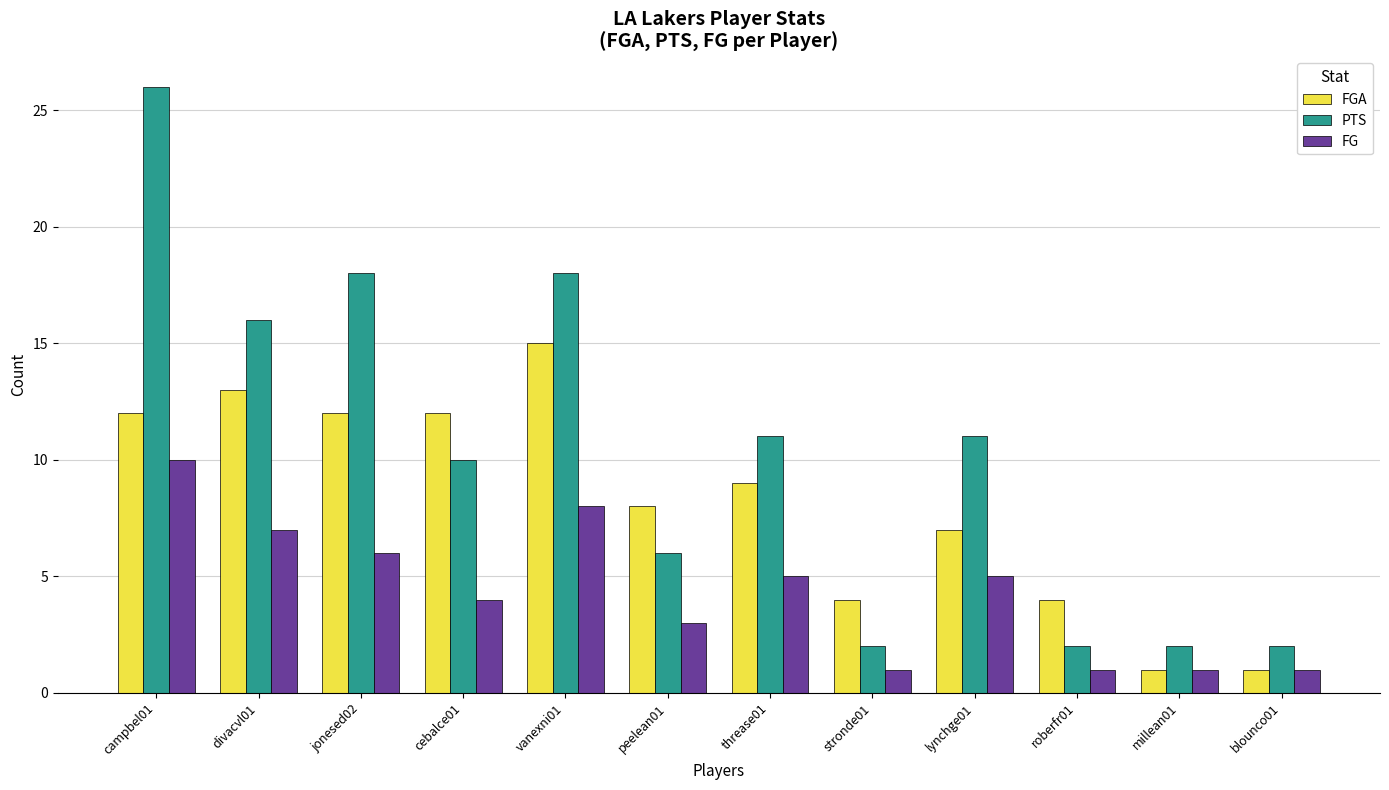

How many values in the FGA series are below 9?

6